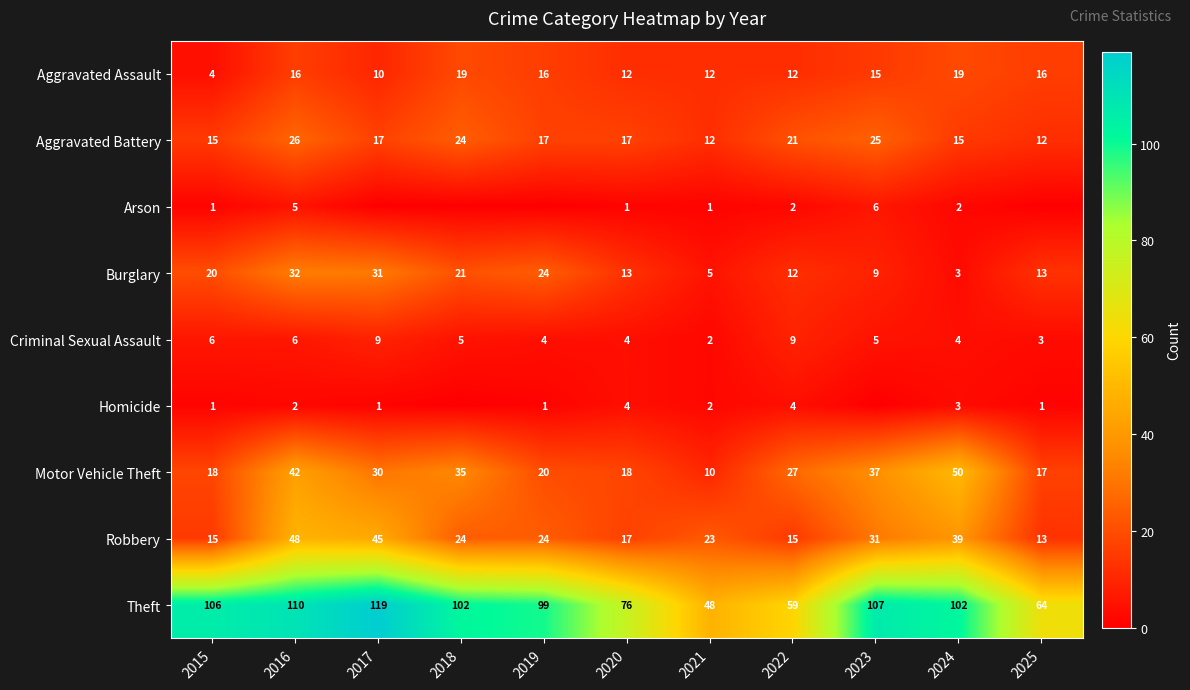

Count the number of data series in this chart.

9